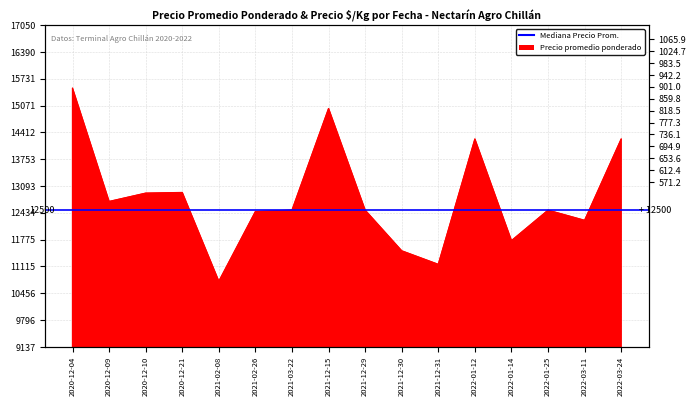

True or false: the data shows 4155 at 2020-12-10.

False